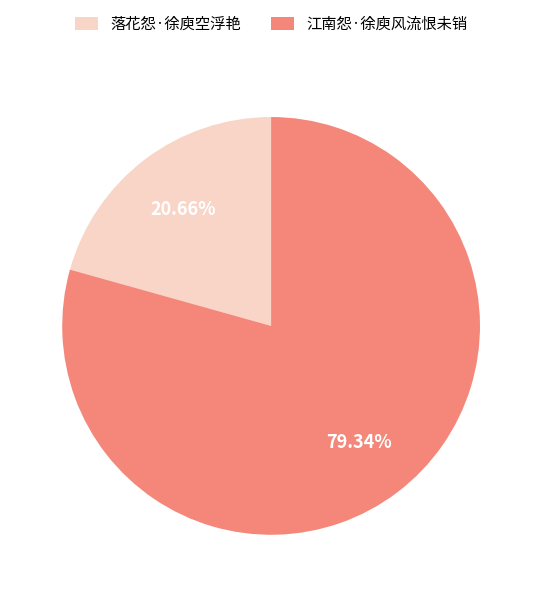

To the nearest percent, what is the difference between the 落花怨·徐庾空浮艳 and 江南怨·徐庾风流恨未销 slice percentages?

59%